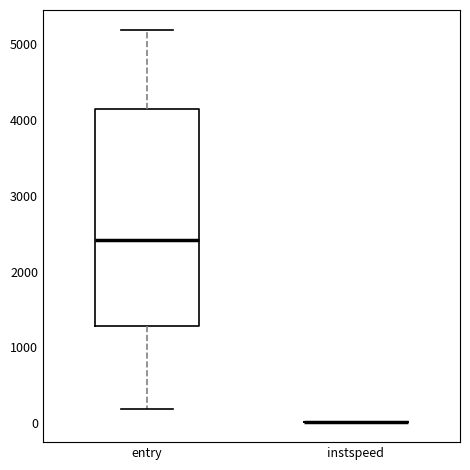

Comparing the boxes themselves (not the whiskers), which one is the tallest?

entry